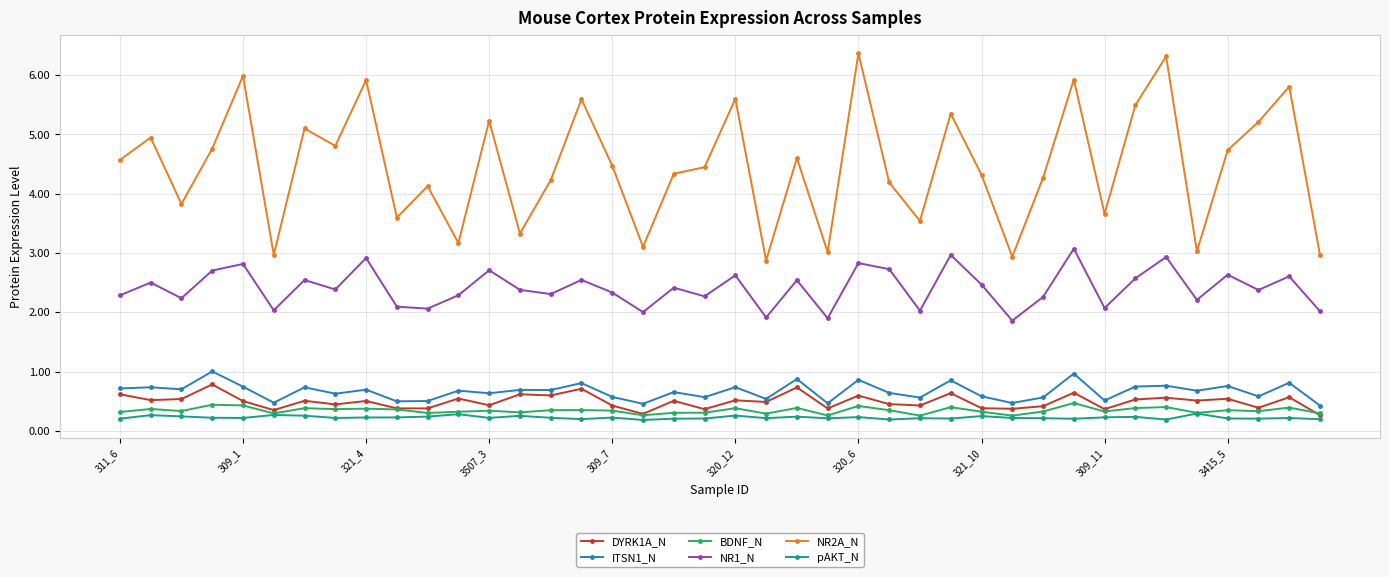

What is the value of the ITSN1_N point at the 22nd from the left?

0.5